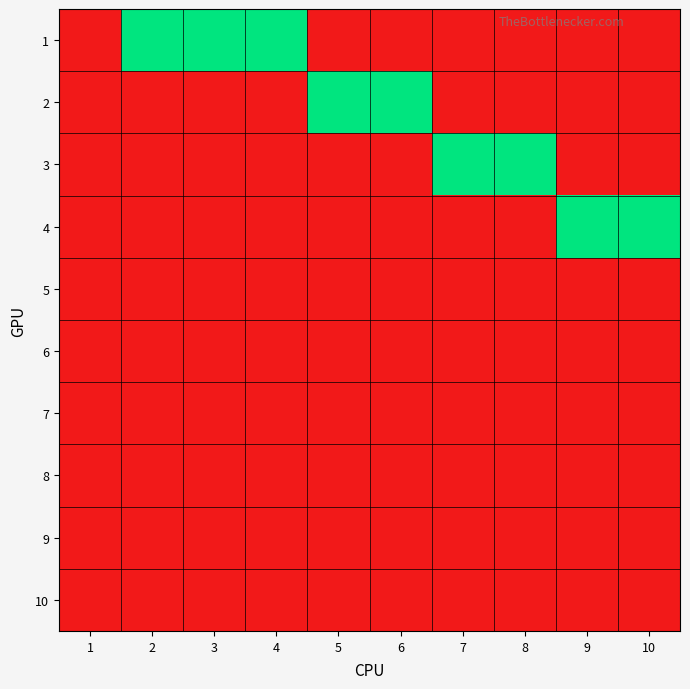

Which series has the largest total across all categories?

1